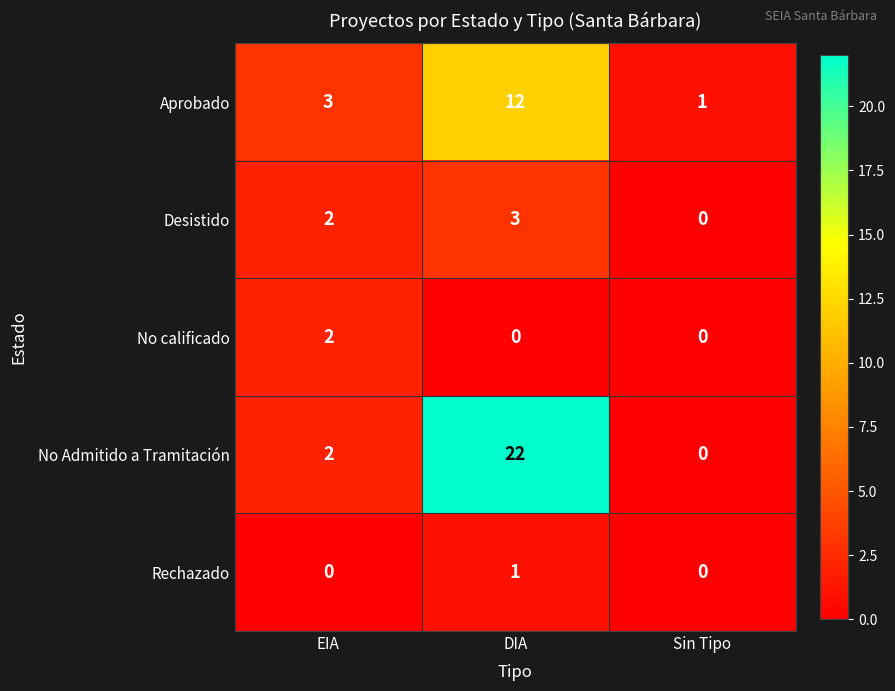

Which series changed the most between DIA and Sin Tipo?

No Admitido a Tramitación